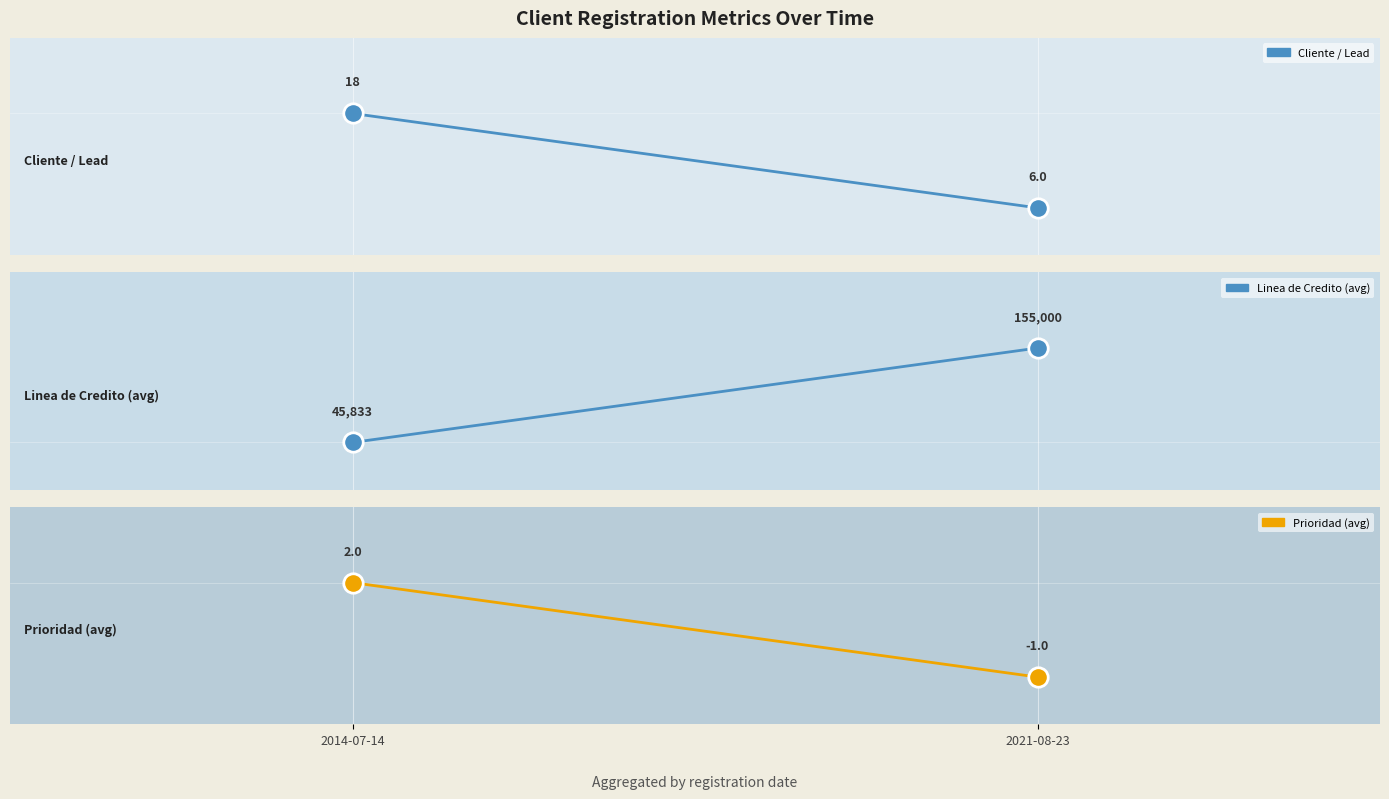

Reading left to right, extract all data points from this chart.

Cliente / Lead: 2014-07-14=18.0	2021-08-23=6.0
Linea de Credito (avg): 2014-07-14=45833.3	2021-08-23=155000.0
Prioridad (avg): 2014-07-14=2.0	2021-08-23=-1.0